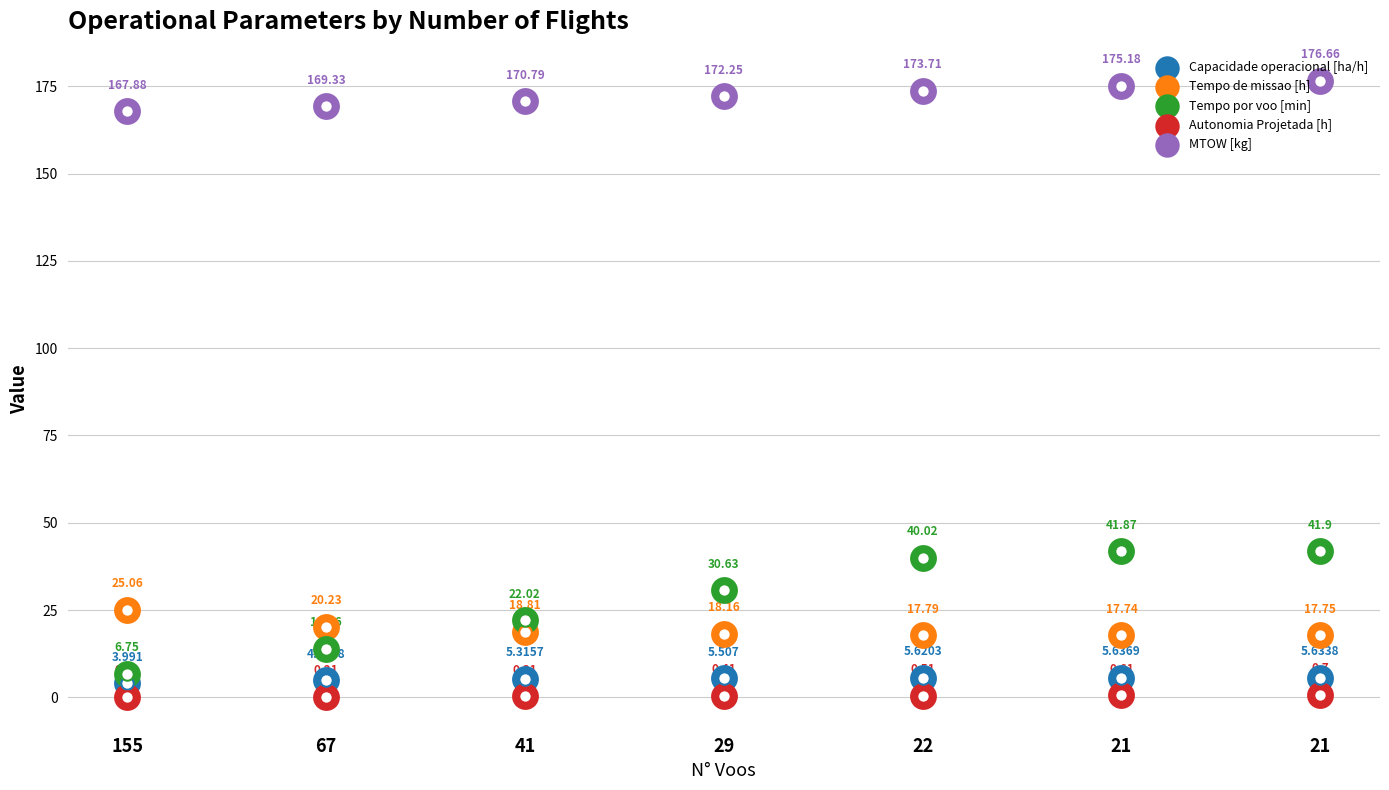

Which series has the largest total across all categories?

MTOW [kg]